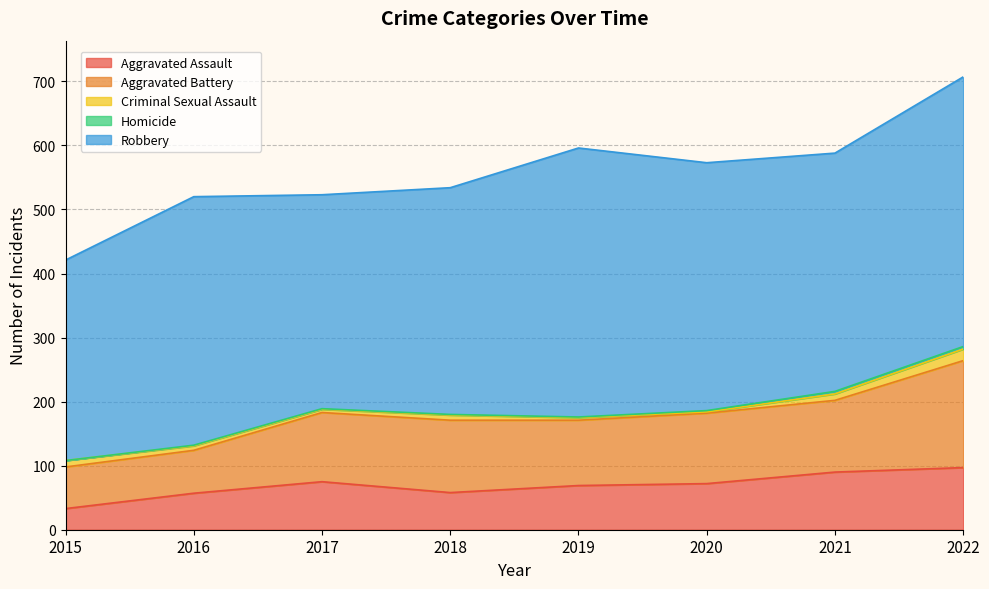

True or false: Robbery and Aggravated Battery intersect in this chart.

False